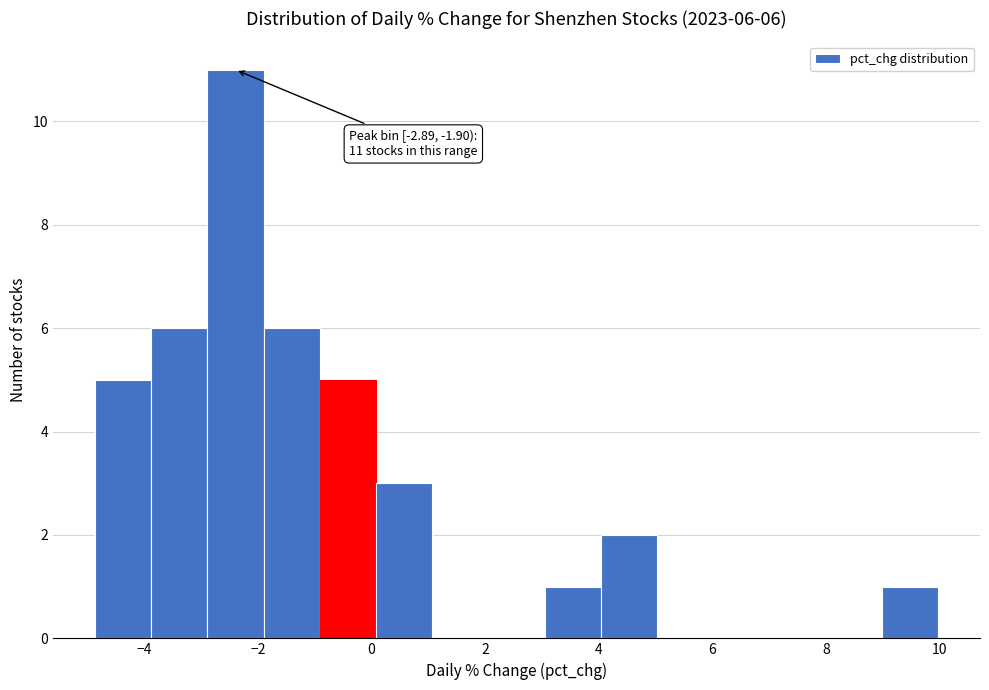

Over which range of the x-axis is the bar tallest?

-2.8 to -1.8